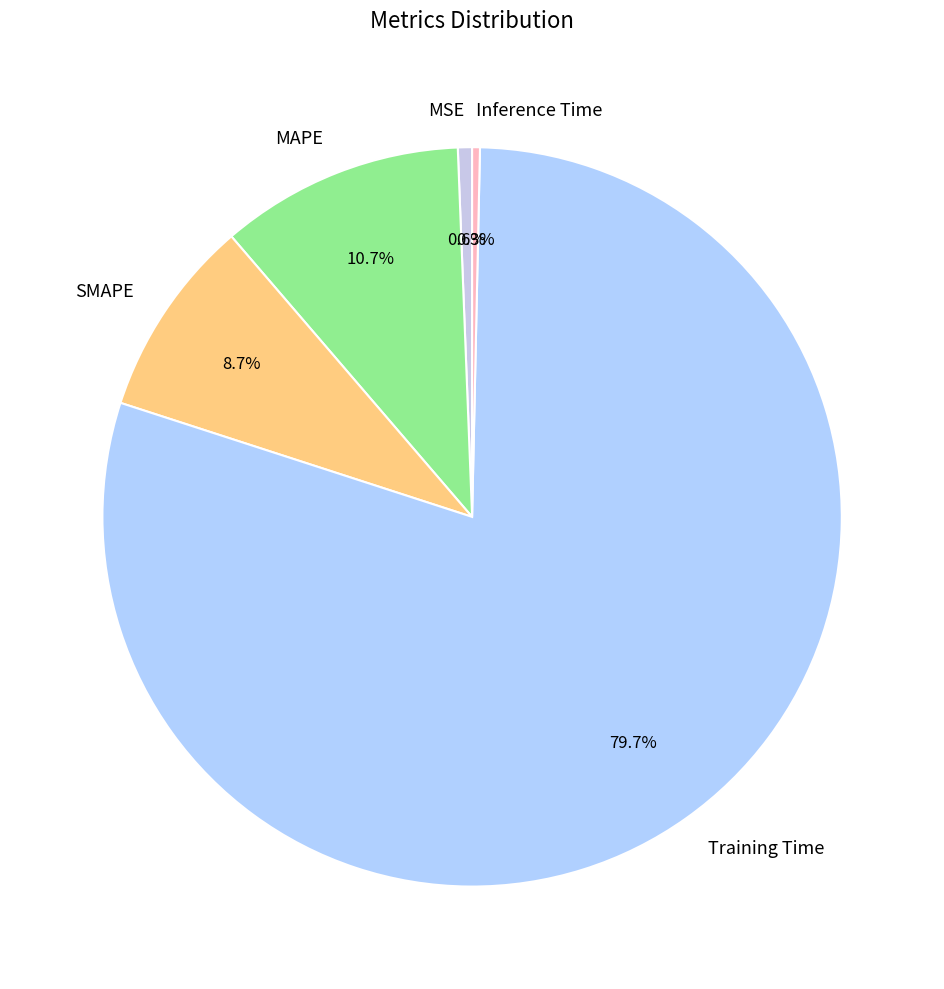

To the nearest percent, what is the difference between the Training Time and SMAPE slice percentages?

71%